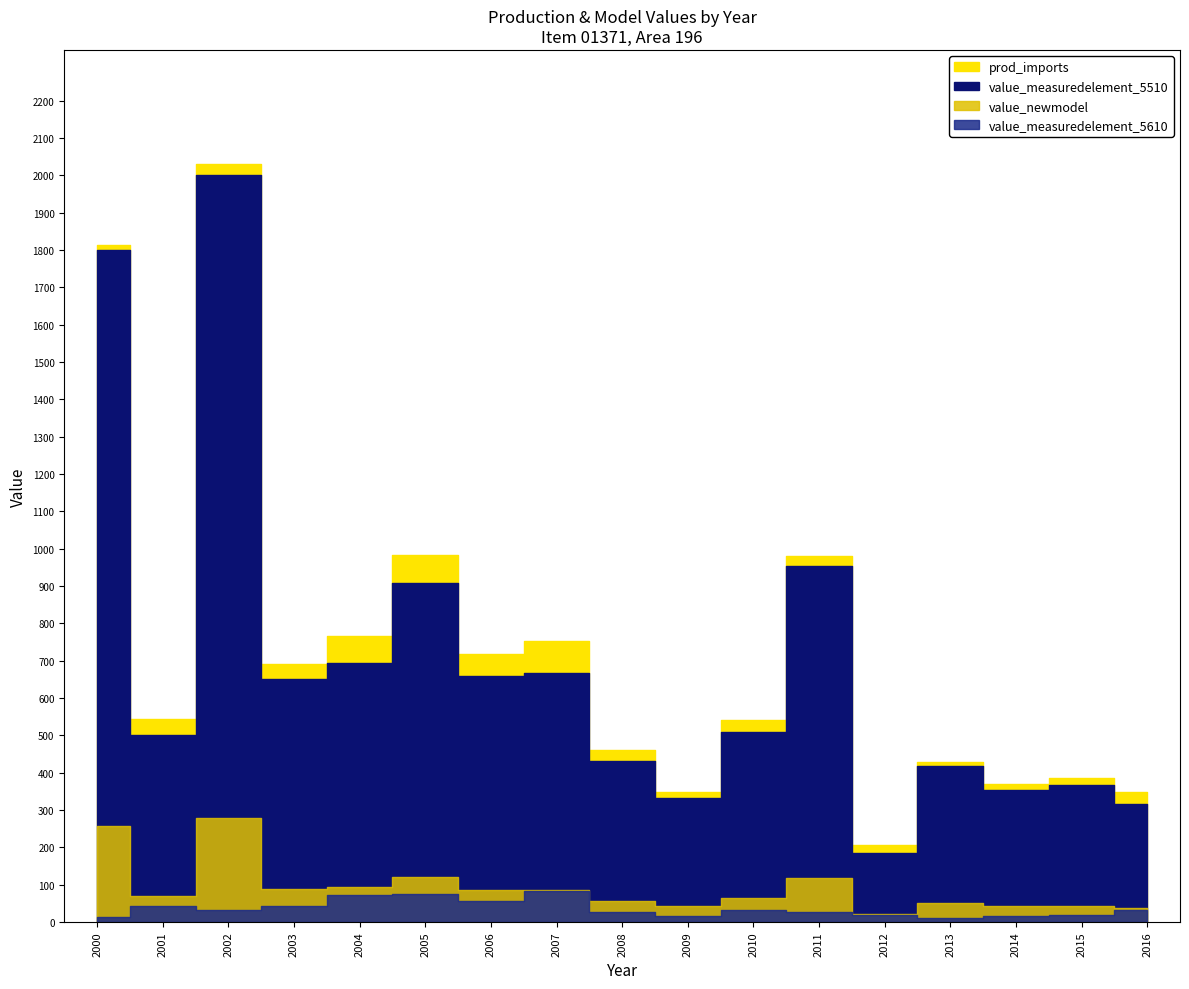

Reading left to right, what are all the values shown in this chart?

prod_imports: 1813.1	544.0	2031.0	692.0	766.0	984.0	717.0	752.0	460.0	349.0	542.0	980.0	206.0	428.0	370.3	386.0	349.0
value_measuredelement_5610: 13.1	44.0	31.0	42.0	73.0	75.0	57.0	84.0	28.0	17.0	32.0	27.0	20.0	10.0	16.3	19.0	33.0
value_newmodel: 256.5	70.3	277.4	89.0	93.6	121.1	86.7	86.6	55.2	41.9	63.4	116.9	22.5	49.9	41.7	42.6	36.2
value_measuredelement_5510: 1800.0	500.0	2000.0	650.0	693.0	909.0	660.0	668.0	432.0	332.0	510.0	953.0	186.0	418.0	354.0	367.0	316.0